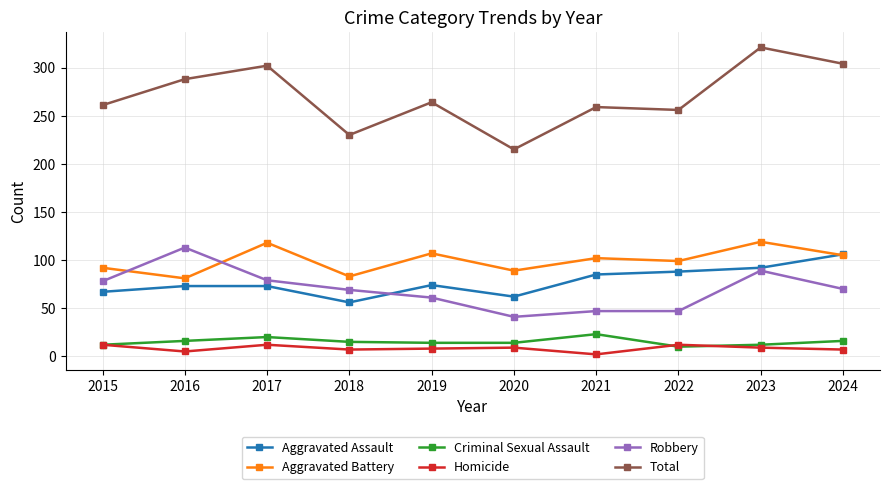

What is the minimum value for Aggravated Battery?

81